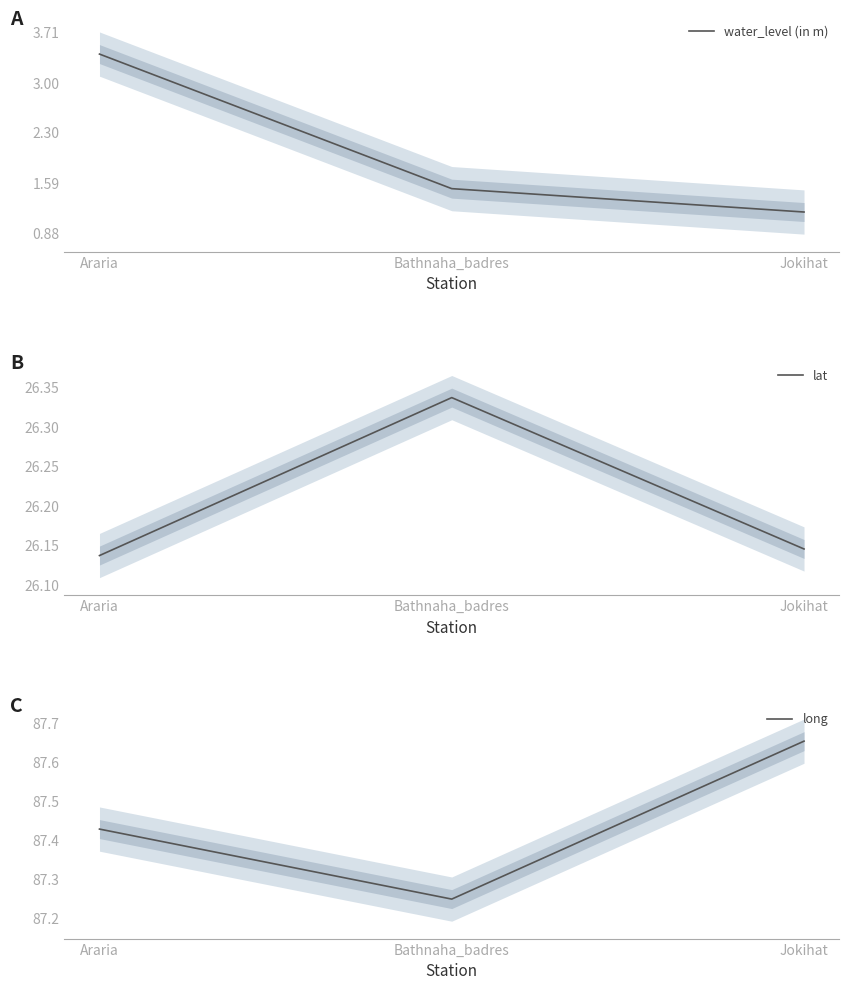

List the series in order of their overall mean, highest first.

C, B, A